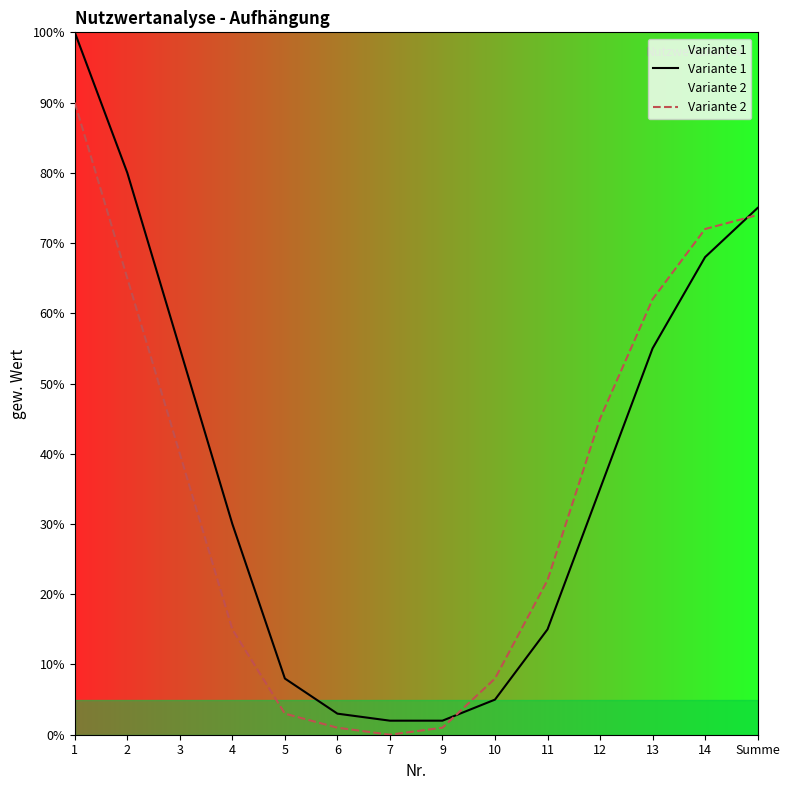

Reading left to right, list all the values displayed in this chart.

Variante 1: 100	80	55	30	8	3	2	2	5	15	35	55	68	75
Variante 2: 90	65	40	15	3	1	0	1	8	22	45	62	72	74